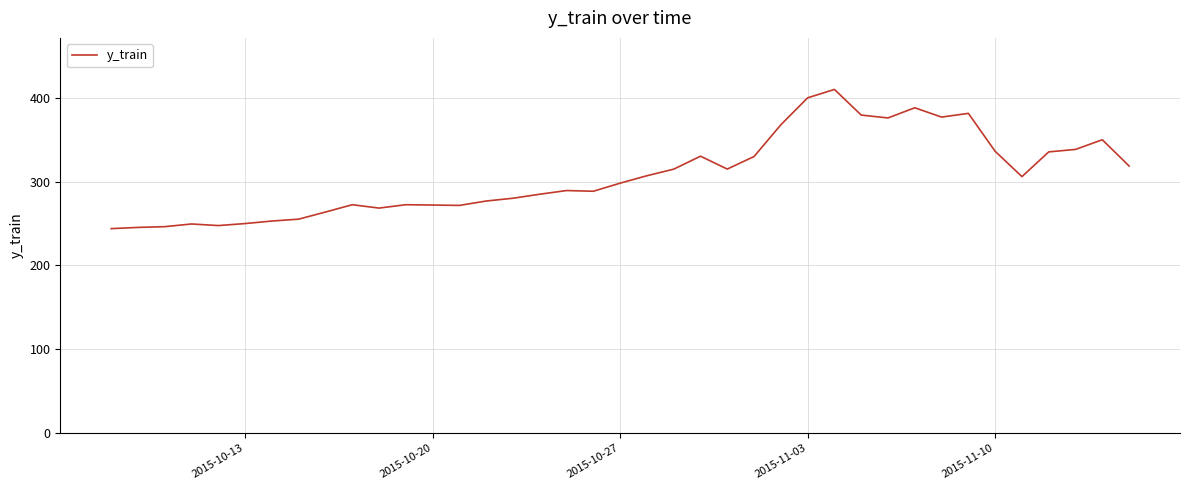

What is the greatest value displayed?

410.0